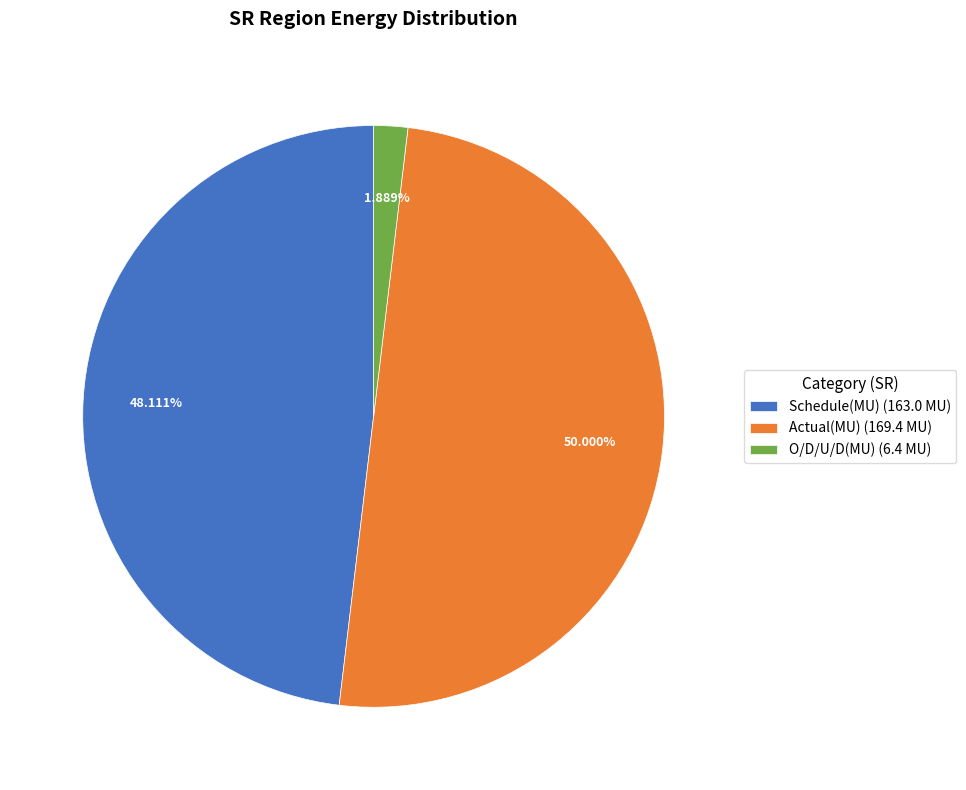

What percentage do O/D/U/D(MU) and Schedule(MU) together represent?

50.0%